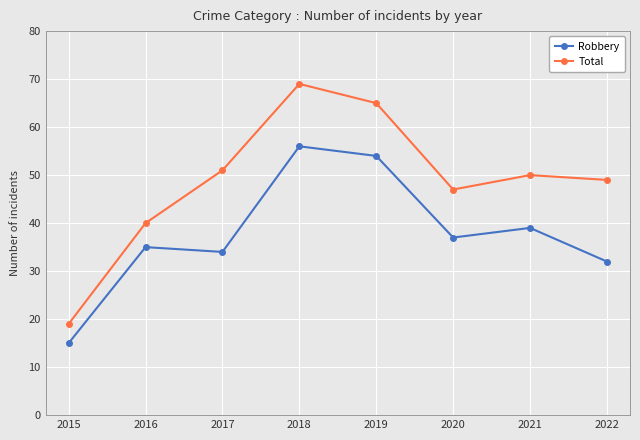

Read the Total value at 2016, to the nearest 5.

40